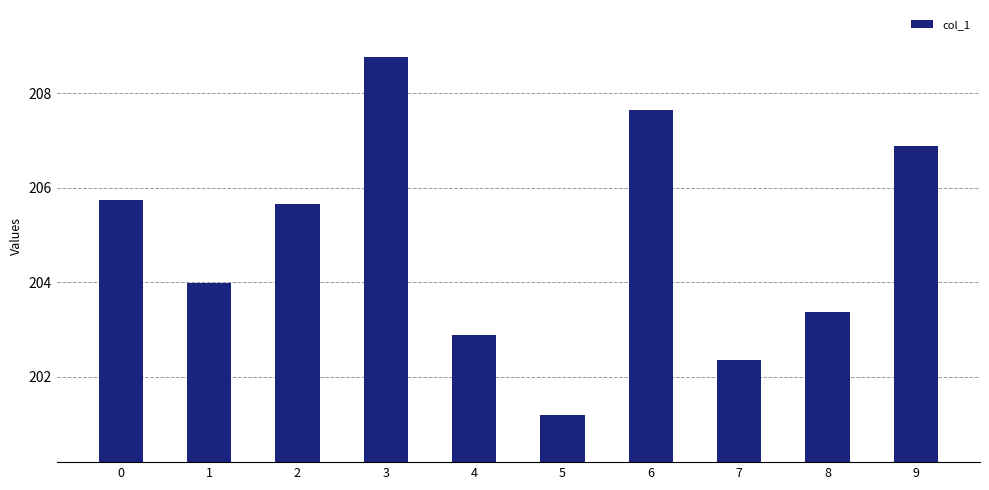

Is it true that the value at 6 is 207.6?

True